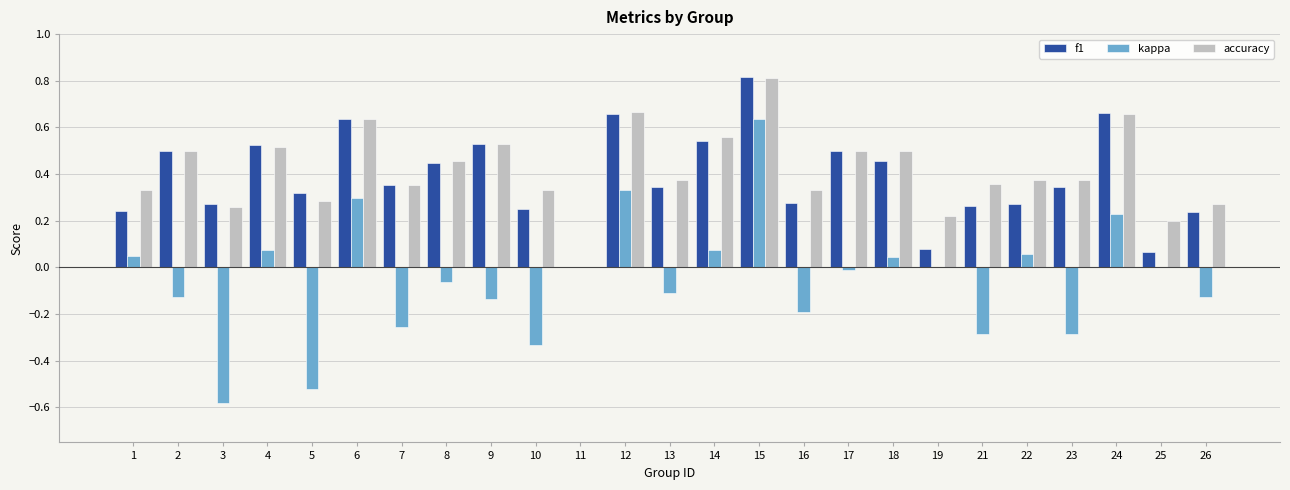

Is the value of accuracy at 15 greater than the value of f1 at 6?

Yes